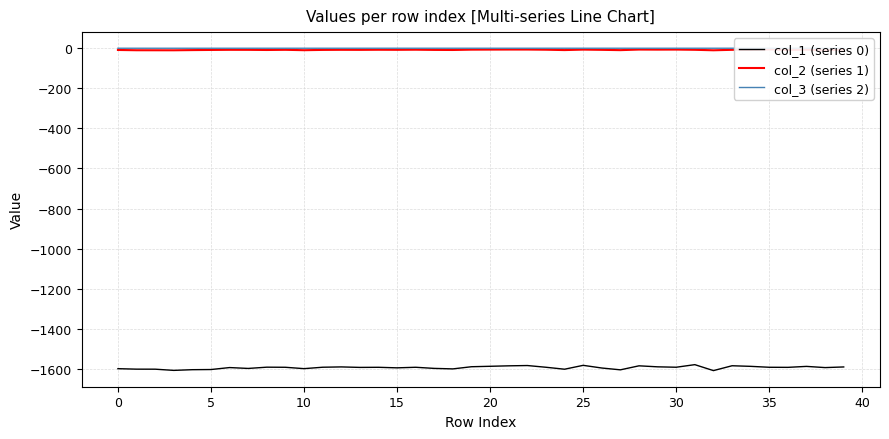

The col_1 (series 0) series shows -2583.9 at 0. True or false?

False